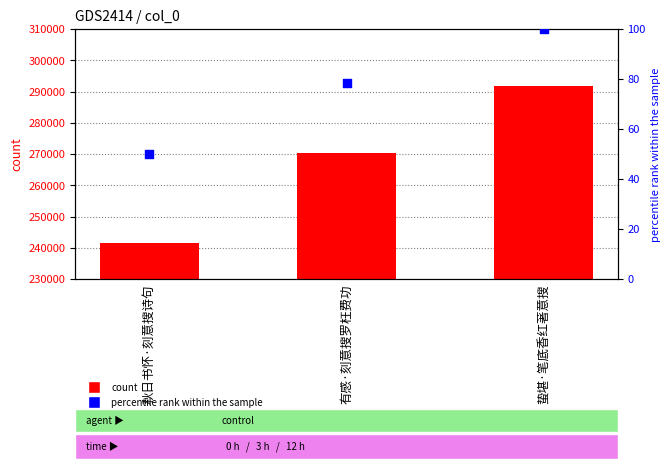

At how many categories does at least one series exceed 258248?

2